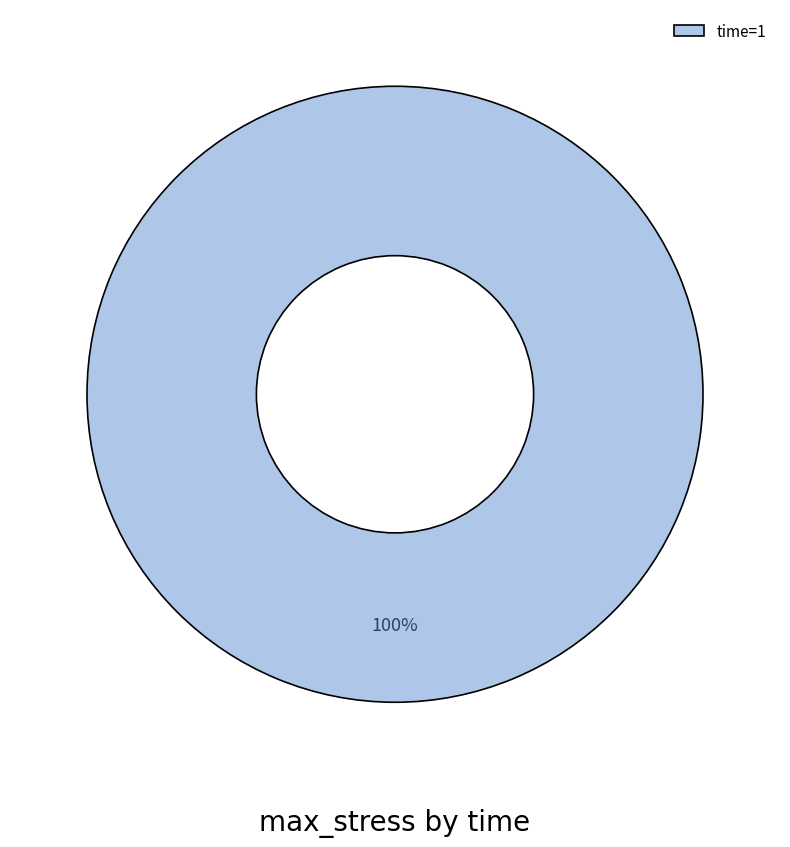

Which slice represents more than half of the pie?

time=1